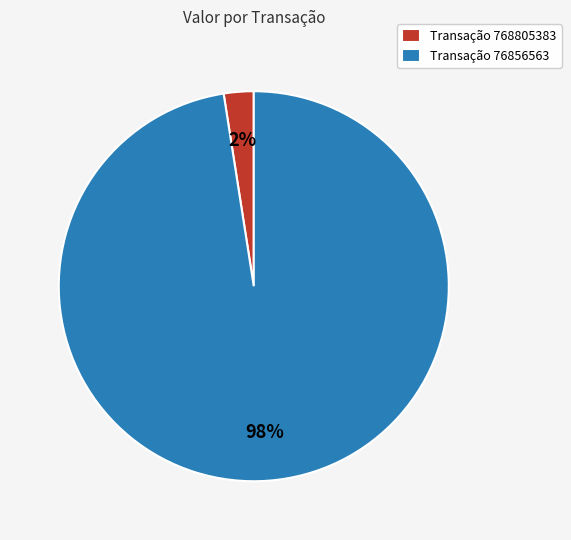

Between Transação 768805383 and Transação 76856563, which is larger?

Transação 76856563